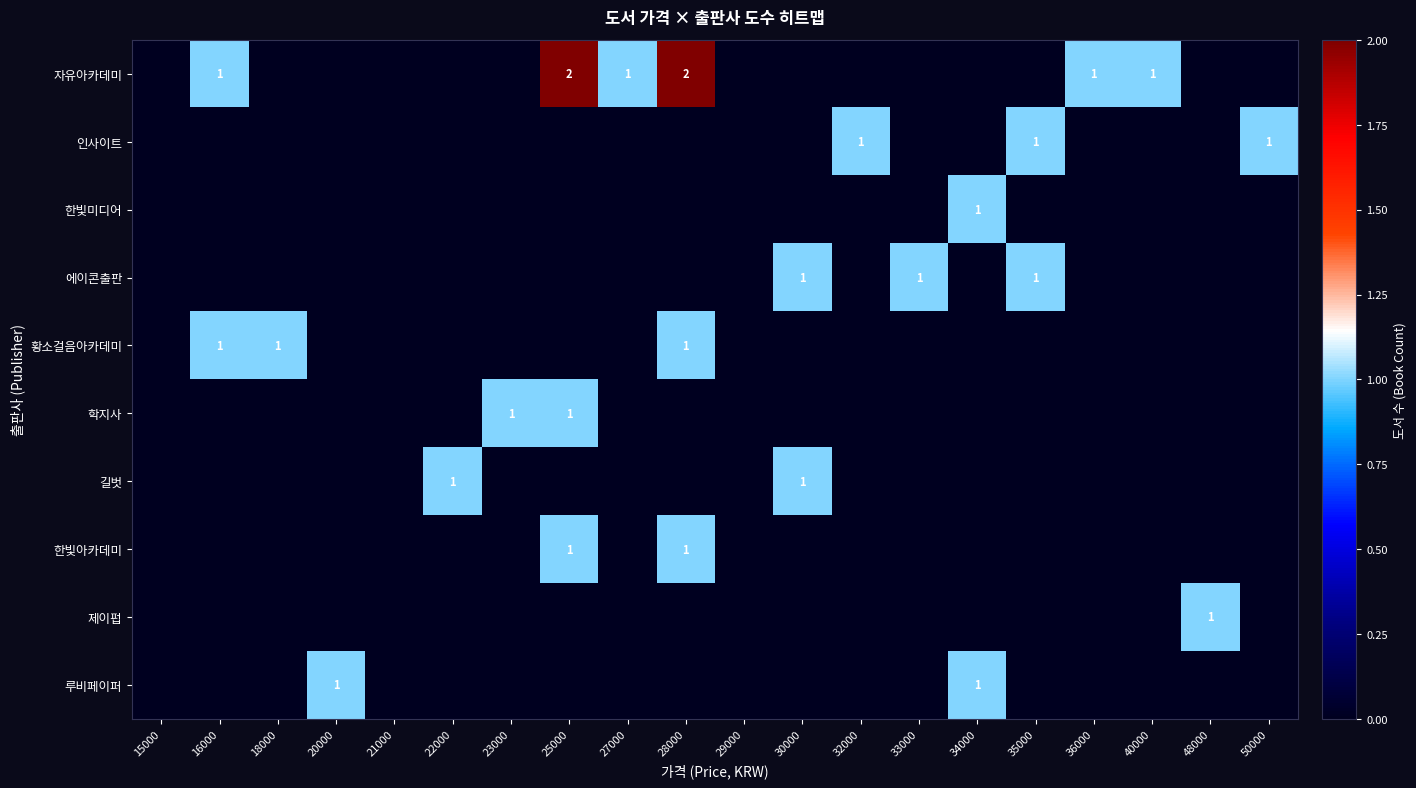

At which category is the sum across all series the highest?

25000